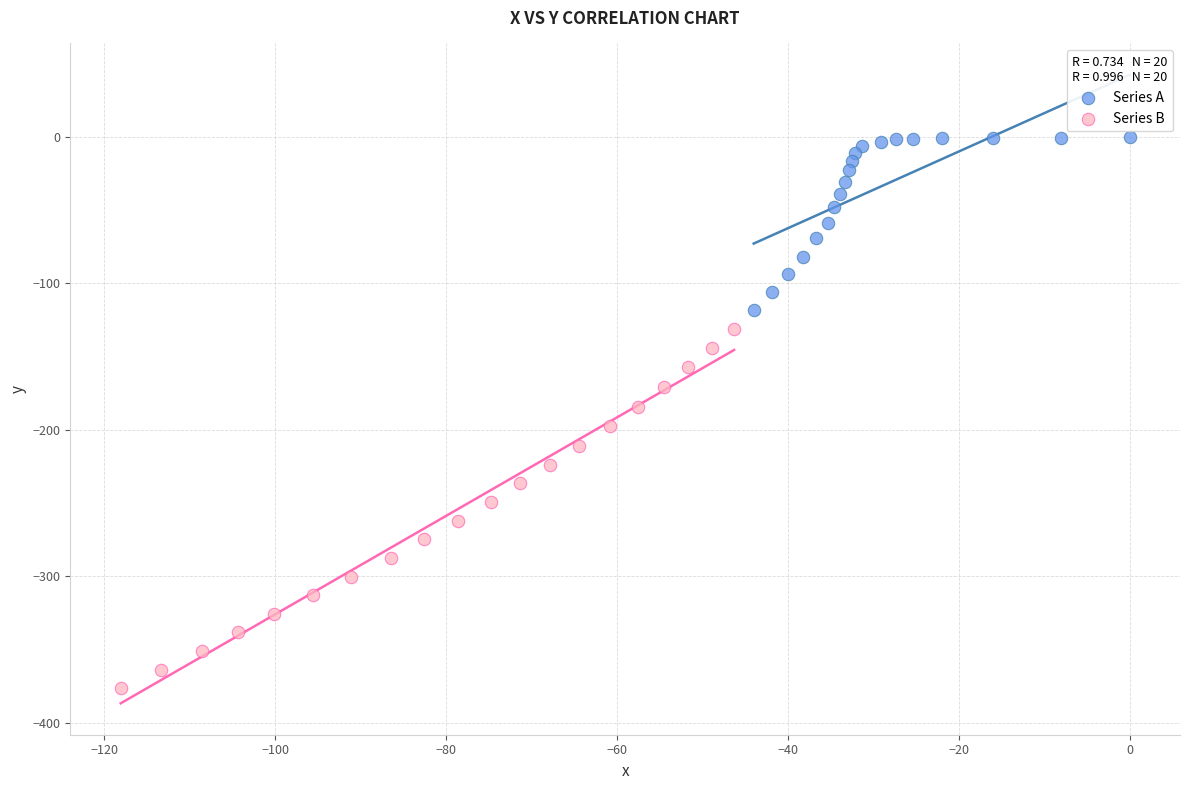

Which series reaches the maximum Y coordinate?

Series A